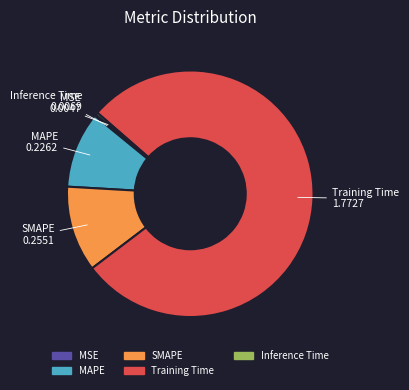

Which category has the biggest portion of the pie?

Training Time